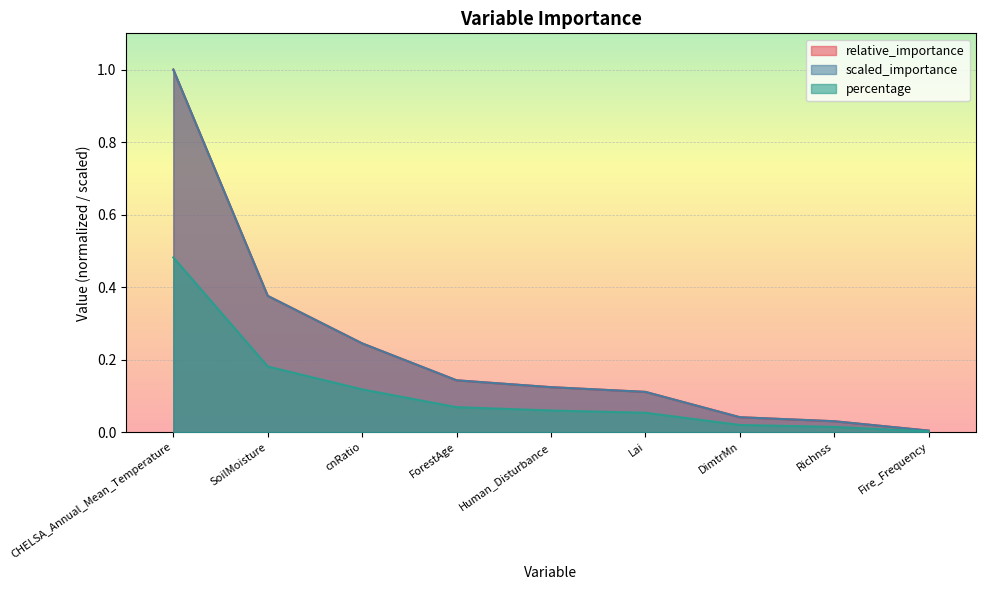

At which label is percentage closest to 0?

Fire_Frequency